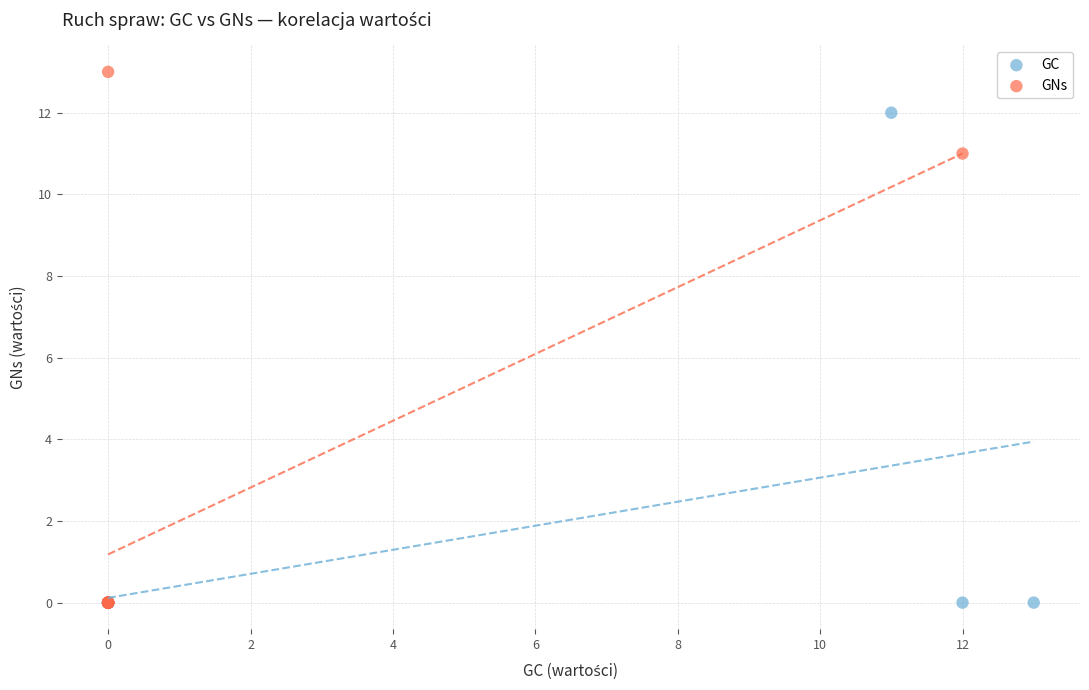

Which series has the largest Y range (max minus min)?

GNs